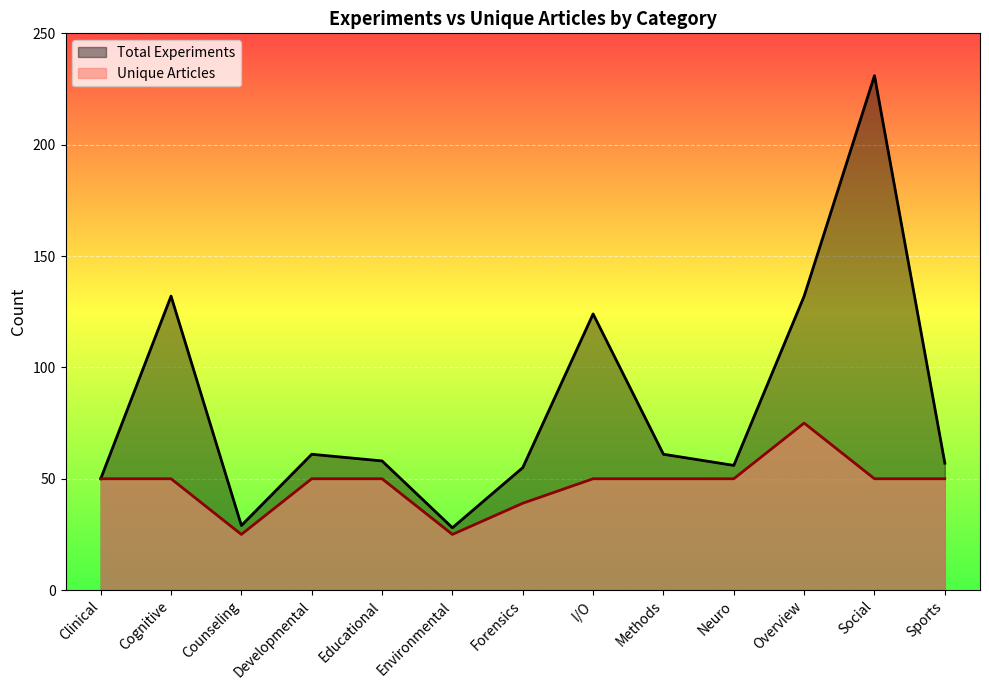

Rank the series by their average value, from highest to lowest.

Total Experiments, Unique Articles